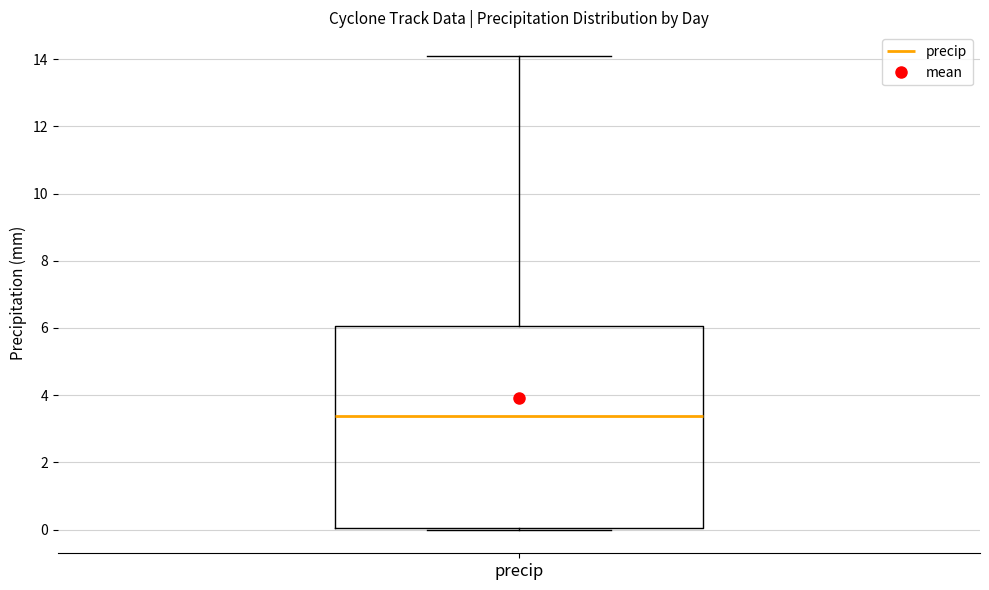

Where is the lower edge of the box for precip on the y-axis? The values are not printed on the chart, so give them approximately, as read against the axis.

0.0